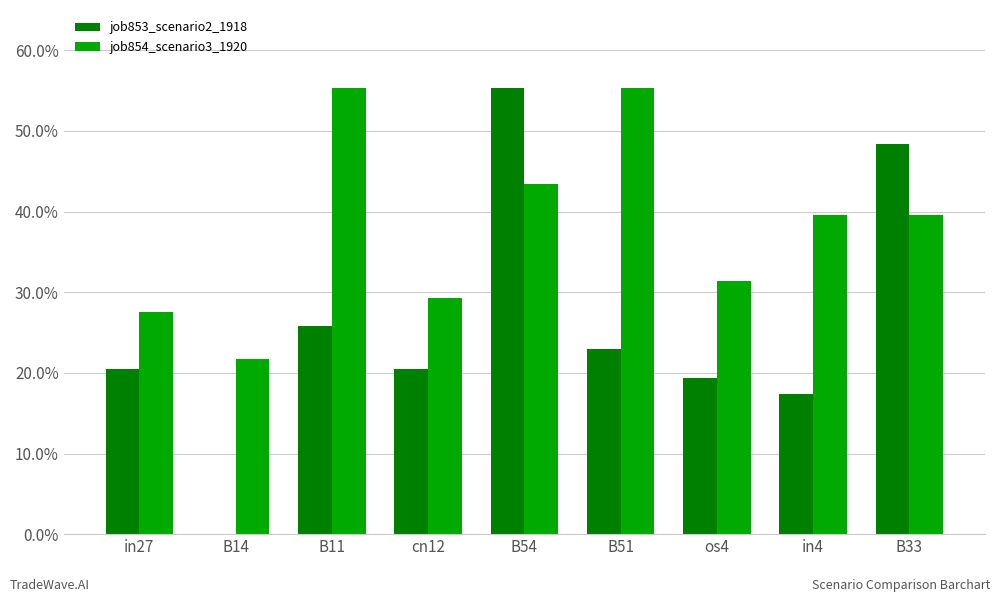

What is the value of the job854_scenario3_1920 bar at the 4th from the left?

0.3